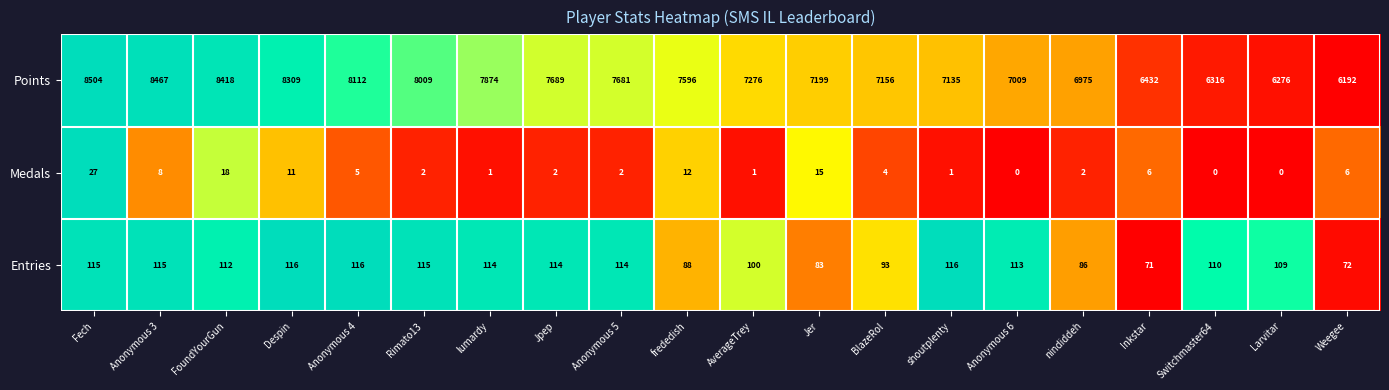

Which category has the highest value in the Points series?

Fech